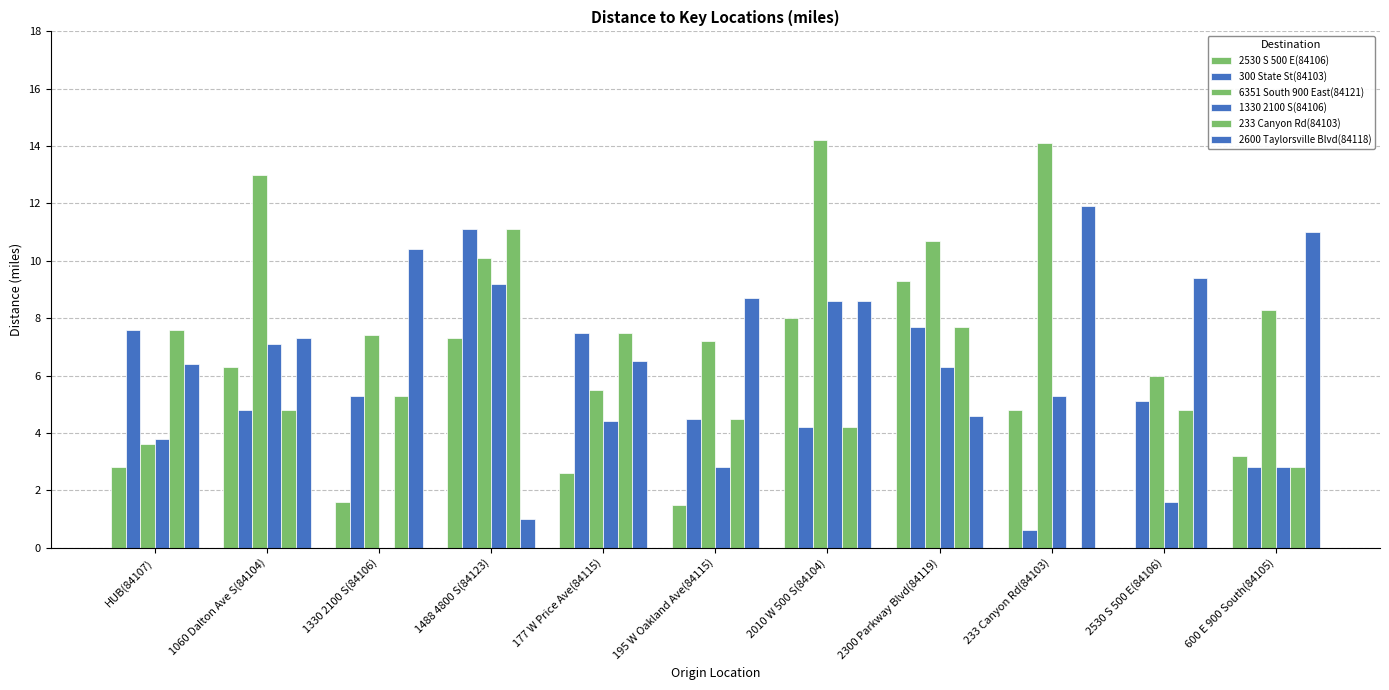

Reading right to left, what are all the values shown in this chart?

2530 S 500 E(84106): 600 E 900 South(84105)=3.2	2530 S 500 E(84106)=0.0	233 Canyon Rd(84103)=4.8	2300 Parkway Blvd(84119)=9.3	2010 W 500 S(84104)=8.0	195 W Oakland Ave(84115)=1.5	177 W Price Ave(84115)=2.6	1488 4800 S(84123)=7.3	1330 2100 S(84106)=1.6	1060 Dalton Ave S(84104)=6.3	HUB(84107)=2.8
300 State St(84103): 600 E 900 South(84105)=2.8	2530 S 500 E(84106)=5.1	233 Canyon Rd(84103)=0.6	2300 Parkway Blvd(84119)=7.7	2010 W 500 S(84104)=4.2	195 W Oakland Ave(84115)=4.5	177 W Price Ave(84115)=7.5	1488 4800 S(84123)=11.1	1330 2100 S(84106)=5.3	1060 Dalton Ave S(84104)=4.8	HUB(84107)=7.6
6351 South 900 East(84121): 600 E 900 South(84105)=8.3	2530 S 500 E(84106)=6.0	233 Canyon Rd(84103)=14.1	2300 Parkway Blvd(84119)=10.7	2010 W 500 S(84104)=14.2	195 W Oakland Ave(84115)=7.2	177 W Price Ave(84115)=5.5	1488 4800 S(84123)=10.1	1330 2100 S(84106)=7.4	1060 Dalton Ave S(84104)=13.0	HUB(84107)=3.6
1330 2100 S(84106): 600 E 900 South(84105)=2.8	2530 S 500 E(84106)=1.6	233 Canyon Rd(84103)=5.3	2300 Parkway Blvd(84119)=6.3	2010 W 500 S(84104)=8.6	195 W Oakland Ave(84115)=2.8	177 W Price Ave(84115)=4.4	1488 4800 S(84123)=9.2	1330 2100 S(84106)=0.0	1060 Dalton Ave S(84104)=7.1	HUB(84107)=3.8
233 Canyon Rd(84103): 600 E 900 South(84105)=2.8	2530 S 500 E(84106)=4.8	233 Canyon Rd(84103)=0.0	2300 Parkway Blvd(84119)=7.7	2010 W 500 S(84104)=4.2	195 W Oakland Ave(84115)=4.5	177 W Price Ave(84115)=7.5	1488 4800 S(84123)=11.1	1330 2100 S(84106)=5.3	1060 Dalton Ave S(84104)=4.8	HUB(84107)=7.6
2600 Taylorsville Blvd(84118): 600 E 900 South(84105)=11.0	2530 S 500 E(84106)=9.4	233 Canyon Rd(84103)=11.9	2300 Parkway Blvd(84119)=4.6	2010 W 500 S(84104)=8.6	195 W Oakland Ave(84115)=8.7	177 W Price Ave(84115)=6.5	1488 4800 S(84123)=1.0	1330 2100 S(84106)=10.4	1060 Dalton Ave S(84104)=7.3	HUB(84107)=6.4